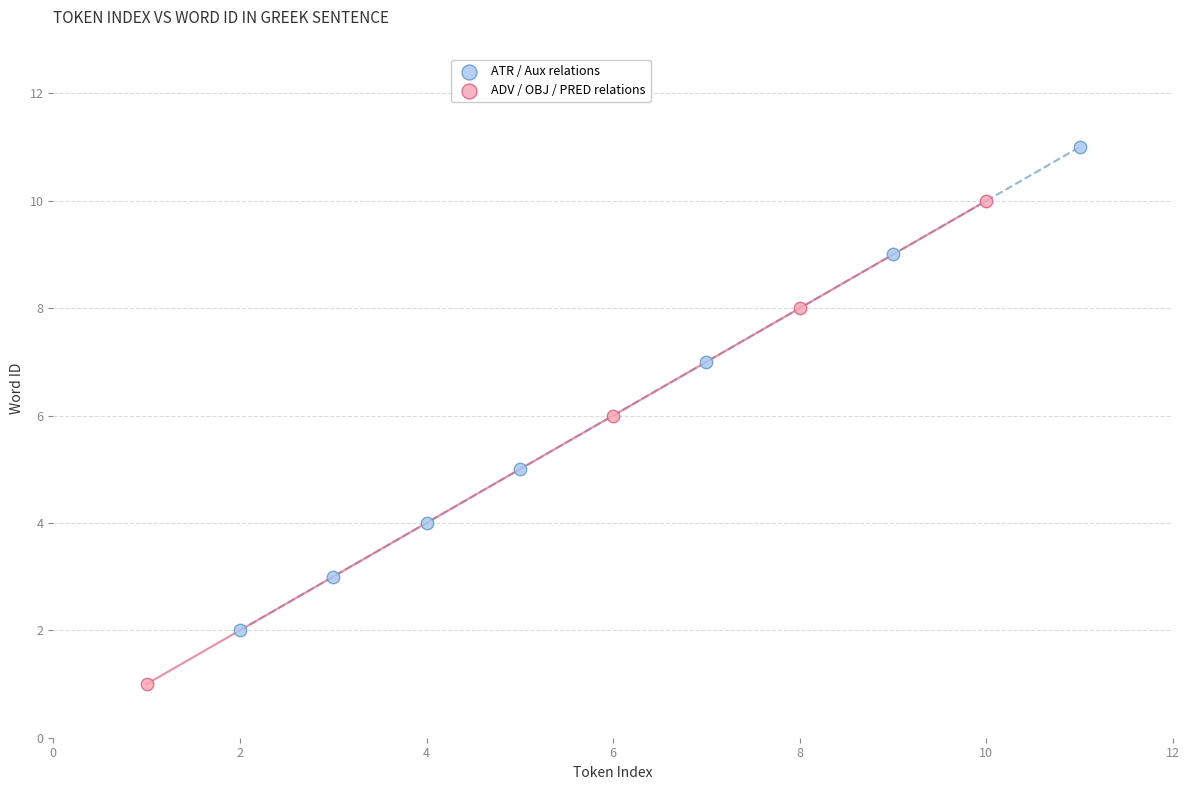

Which series contains the lowest Y value?

ADV / OBJ / PRED relations